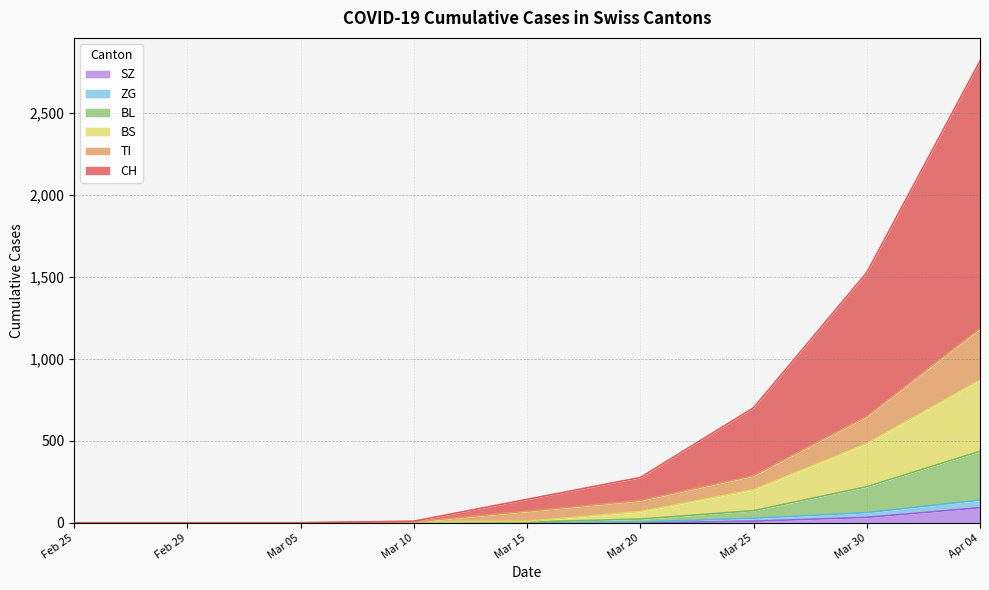

True or false: BS and SZ intersect in this chart.

False